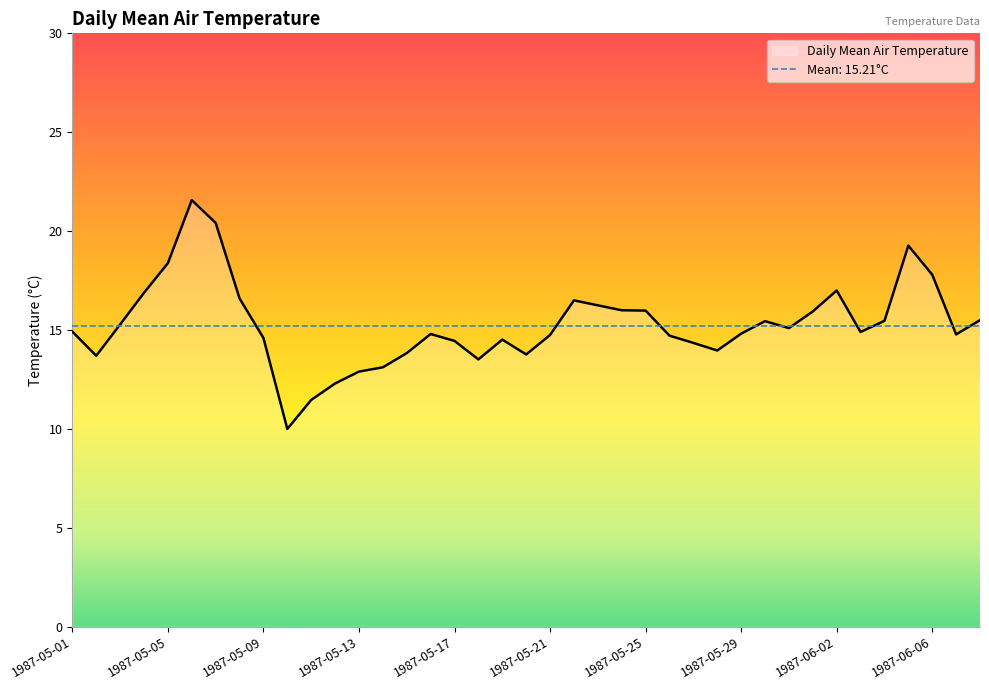

List the labels in order of value, largest first.

1987-05-06, 1987-05-07, 1987-06-05, 1987-05-05, 1987-06-06, 1987-06-02, 1987-05-04, 1987-05-08, 1987-05-22, 1987-05-23, 1987-05-24, 1987-05-25, 1987-06-01, 1987-06-08, 1987-06-04, 1987-05-30, 1987-05-03, 1987-05-31, 1987-05-01, 1987-06-03, 1987-05-29, 1987-05-16, 1987-06-07, 1987-05-21, 1987-05-26, 1987-05-09, 1987-05-19, 1987-05-17, 1987-05-27, 1987-05-28, 1987-05-15, 1987-05-20, 1987-05-02, 1987-05-18, 1987-05-14, 1987-05-13, 1987-05-12, 1987-05-11, 1987-05-10